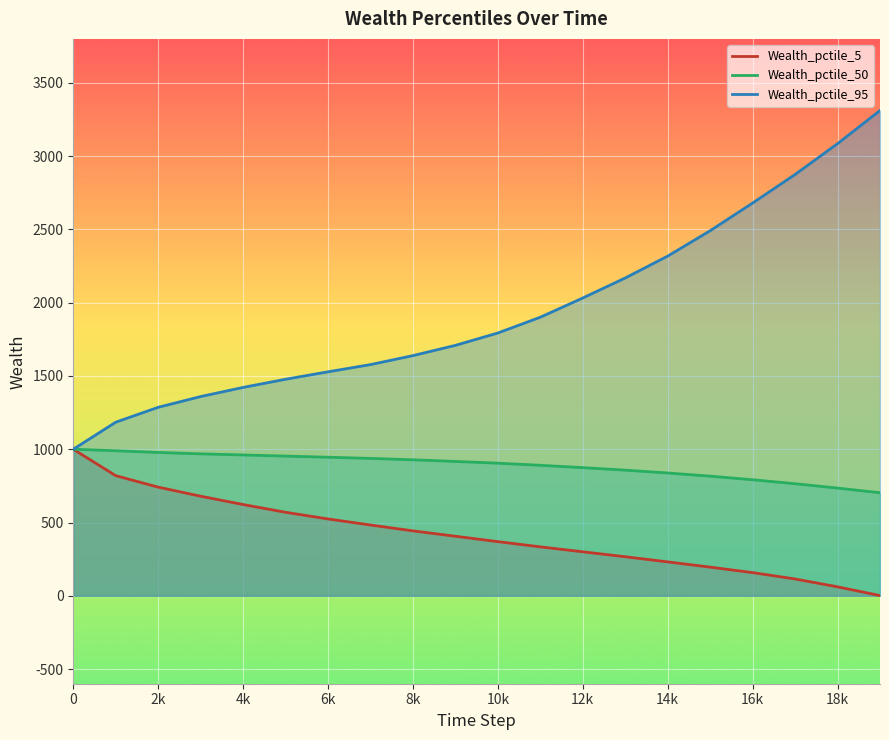

List the labels in order of Wealth_pctile_50 value, smallest first.

19, 18, 17, 16, 15, 14, 13, 12, 11, 10, 9, 8, 7, 6, 5, 4, 3, 2, 1, 0